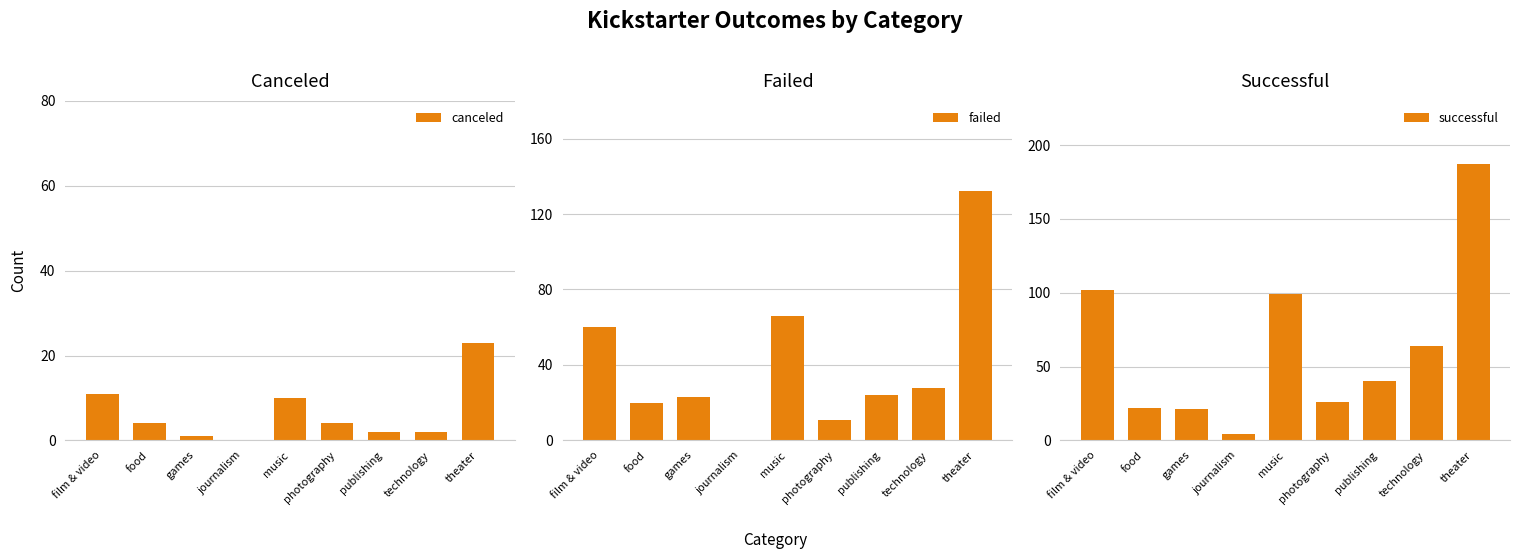

How many data points does each series have?

9